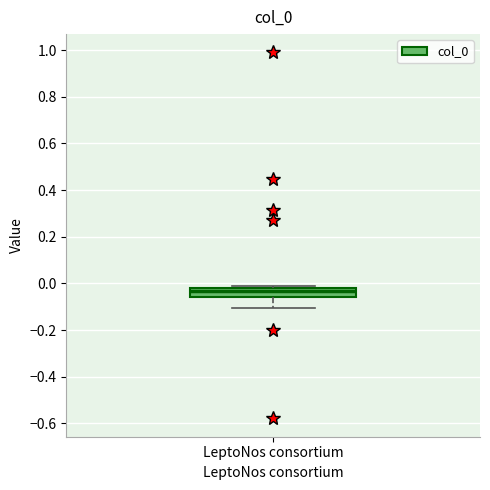

Read this box plot against the y-axis: the position of the median line, the range covered by the box, and the ends of both whiskers. The values are not printed on the chart, so give them approximately, as read against the axis.

median -0.04, box -0.06 to -0.02, whiskers -0.10 to -0.02 (just above the box's upper edge)